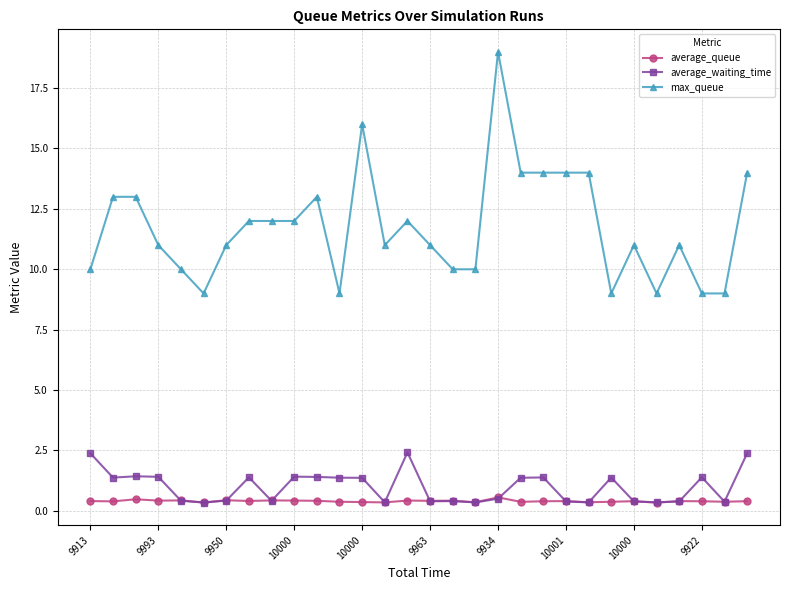

How many average_queue values are between 0 and 1?

30